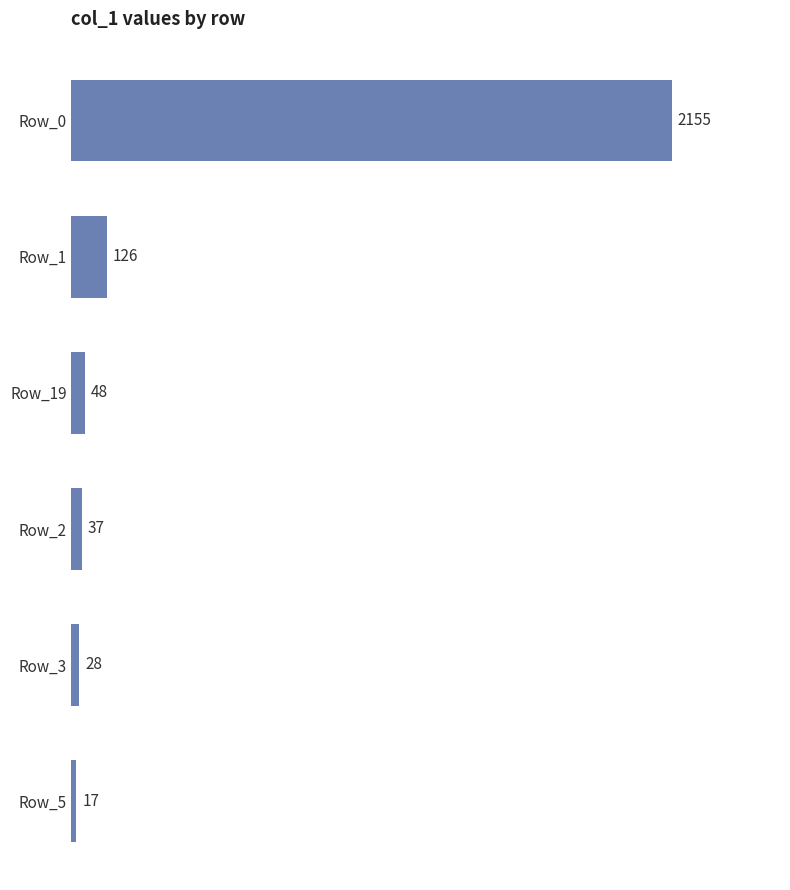

How many distinct data groups are displayed?

1